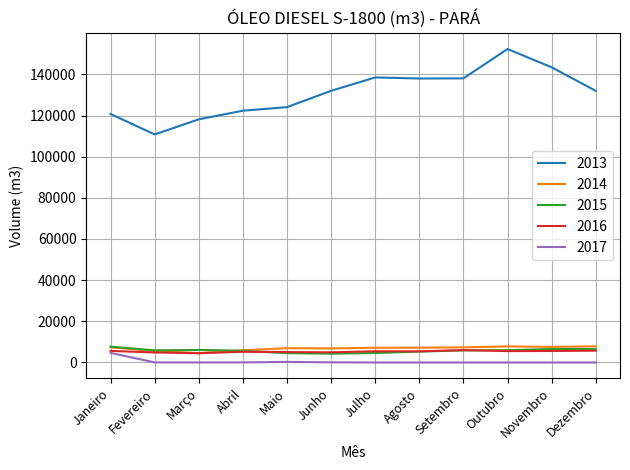

At which category is the sum across all series the highest?

Outubro